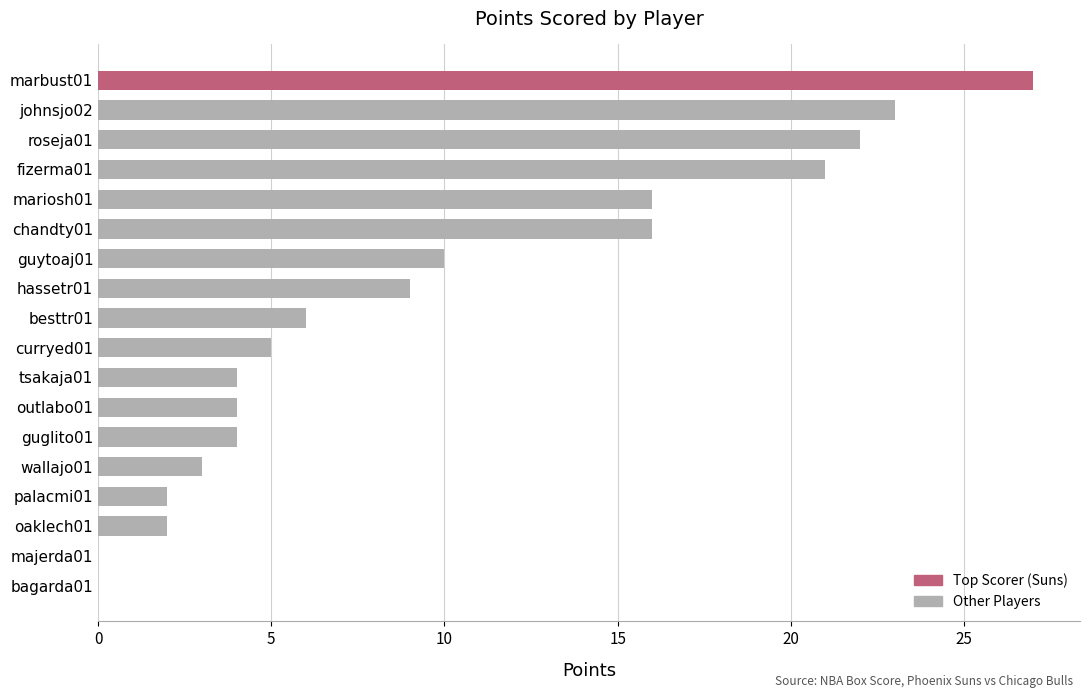

What is the sum of the values at chandty01 and roseja01?

38